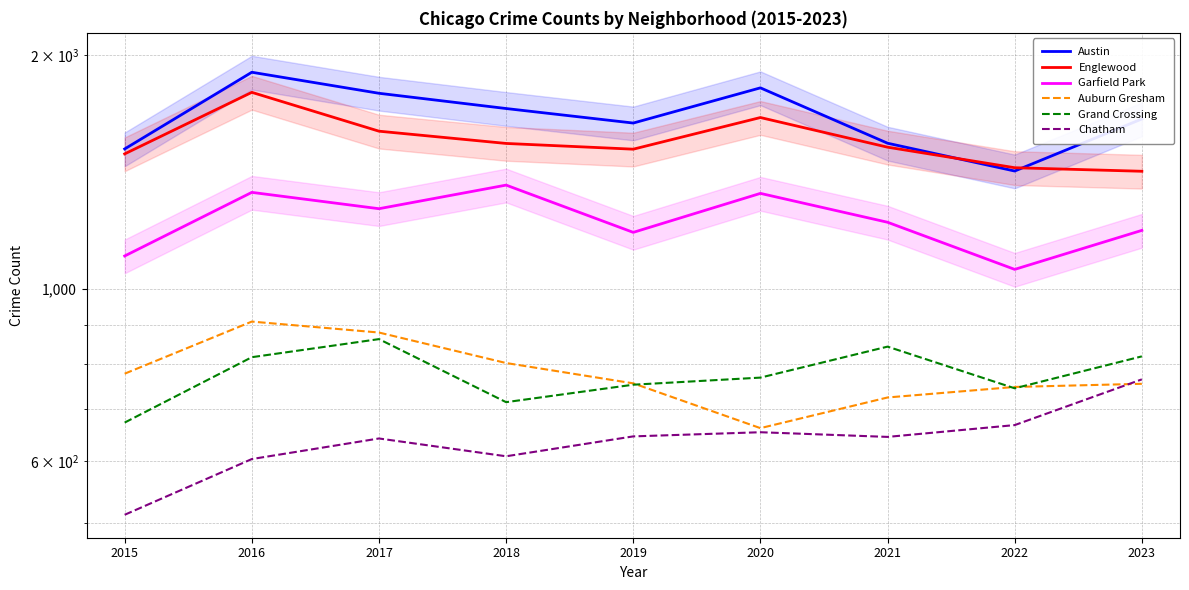

What is the difference between the highest and lowest values at 2023?

901